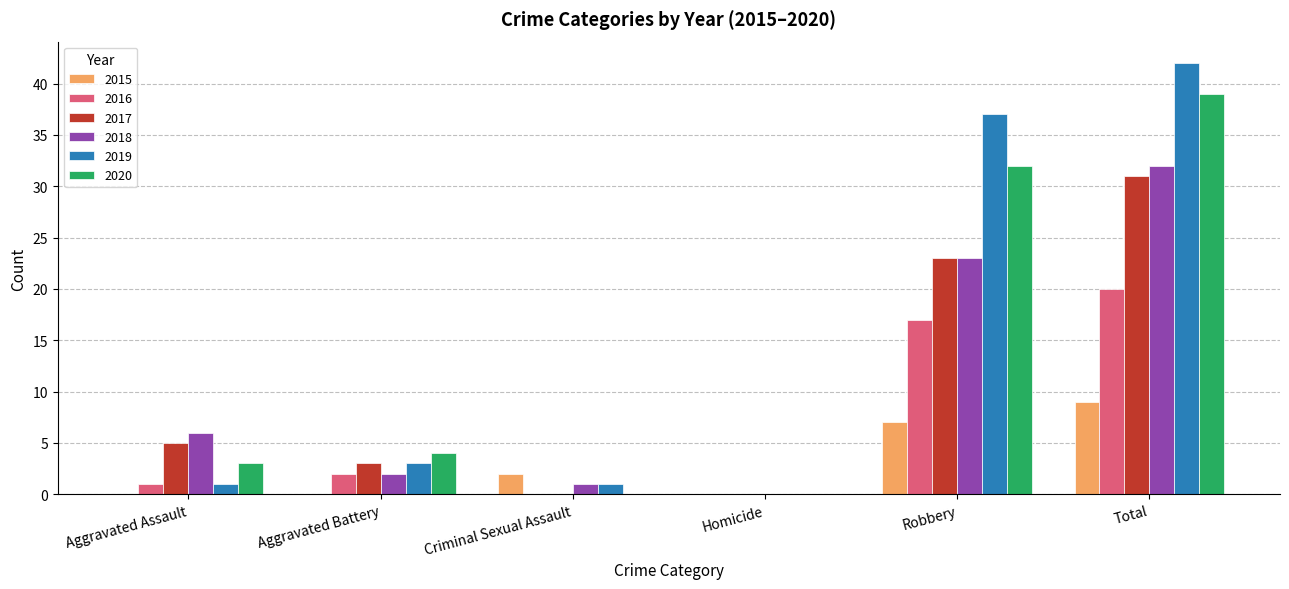

What is the approximate value of 2018 at Total?

32